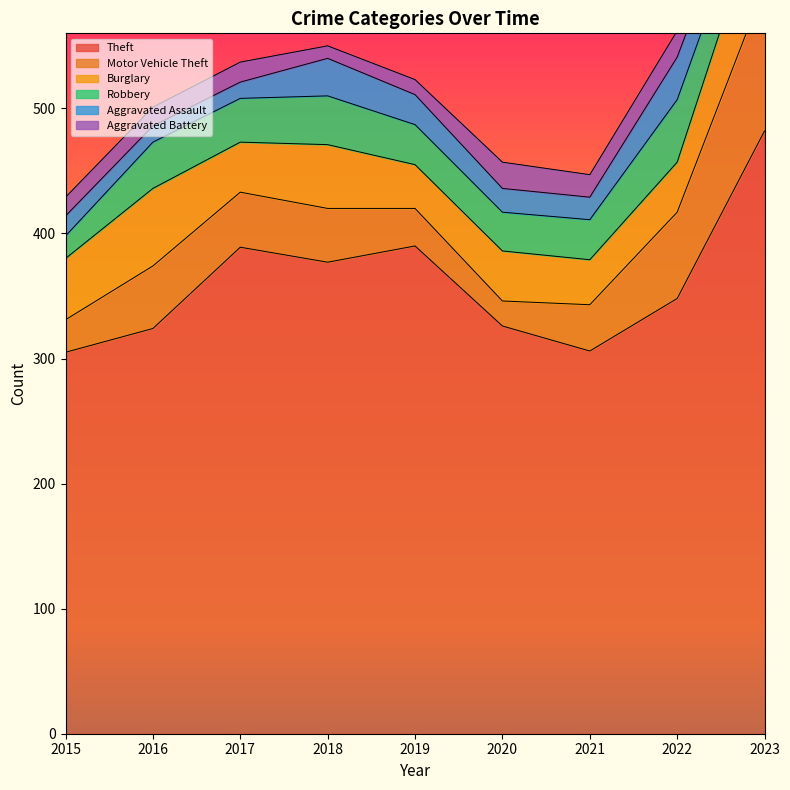

True or false: Theft has a value of 348 at 2022.

True